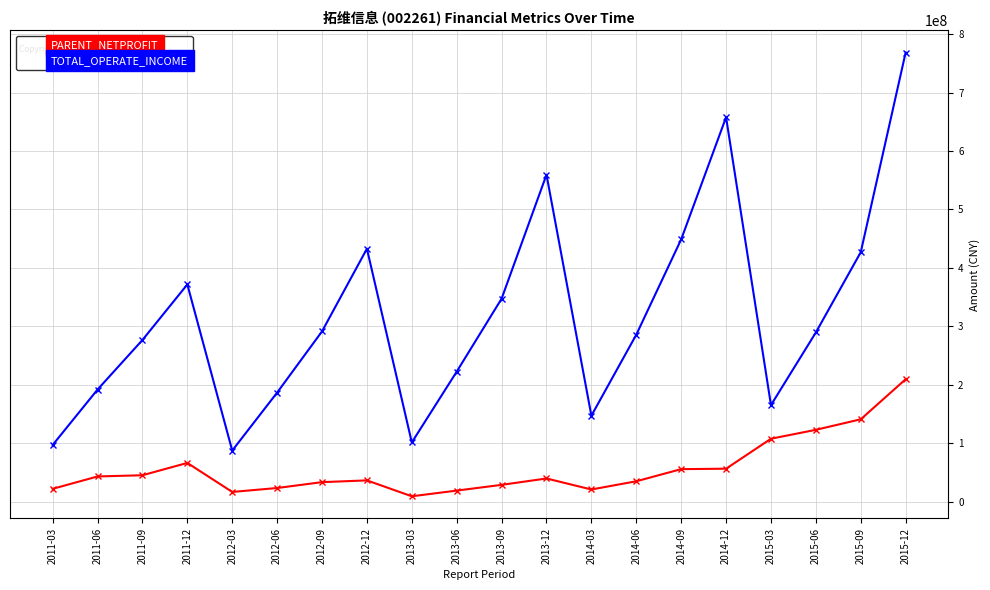

True or false: TOTAL_OPERATE_INCOME and PARENT_NETPROFIT intersect in this chart.

False